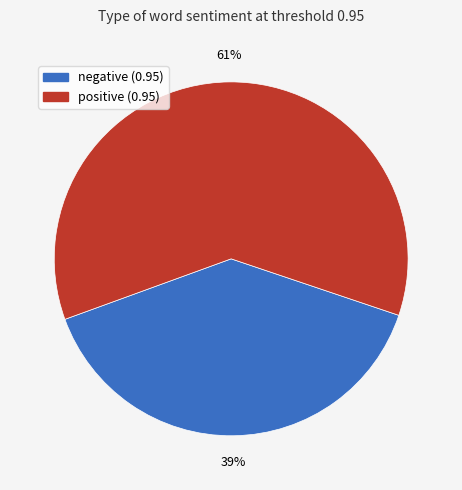

To the nearest percent, what percentage of the pie is positive (0.95)?

61%